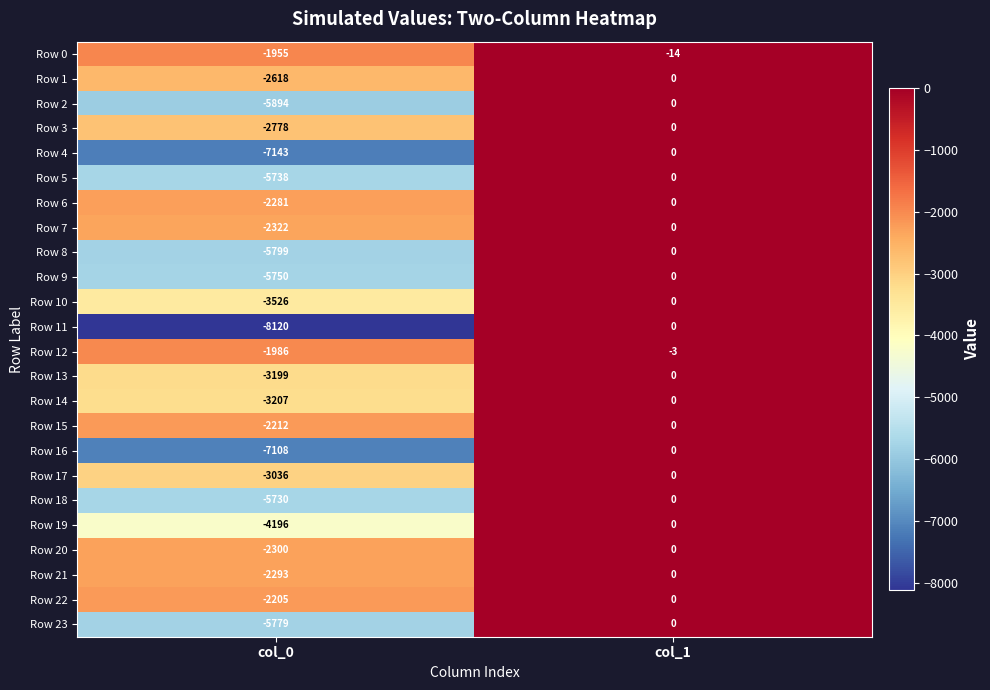

What is the spread (max minus min) of values at col_0?

6165